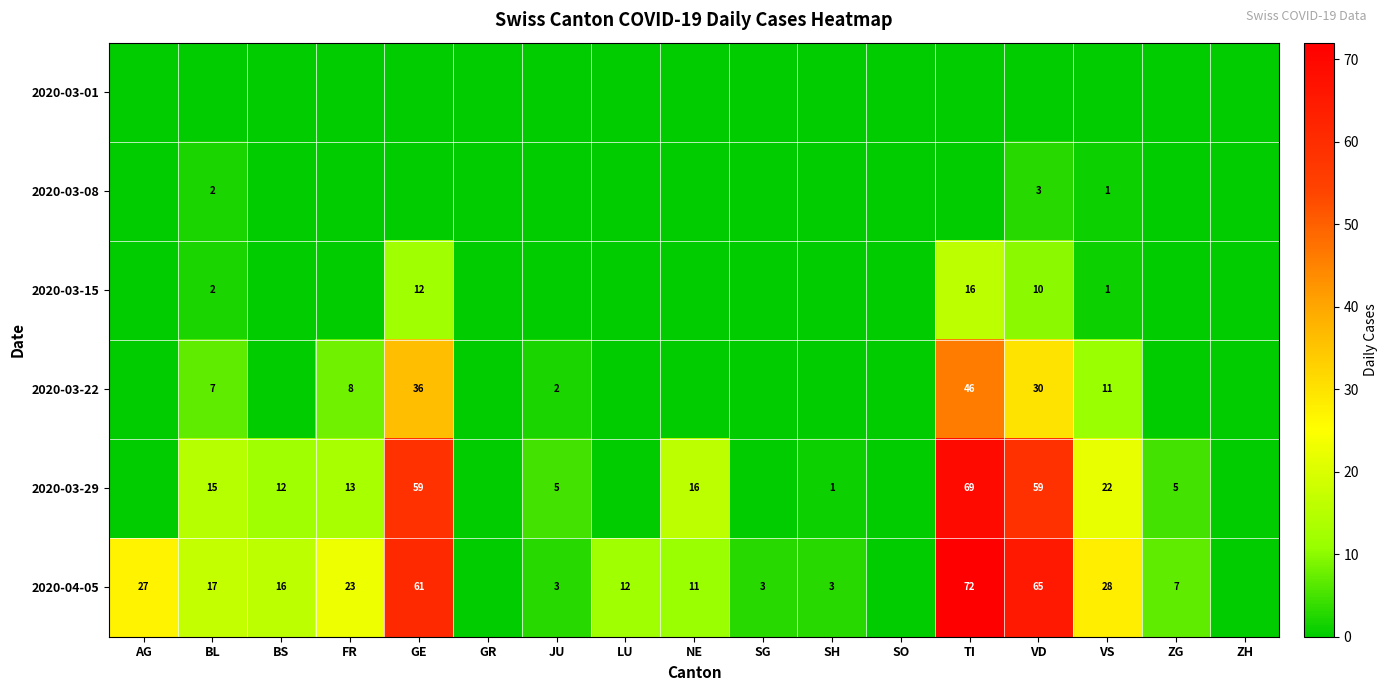

The 2020-04-05 series shows 11 at NE. True or false?

True